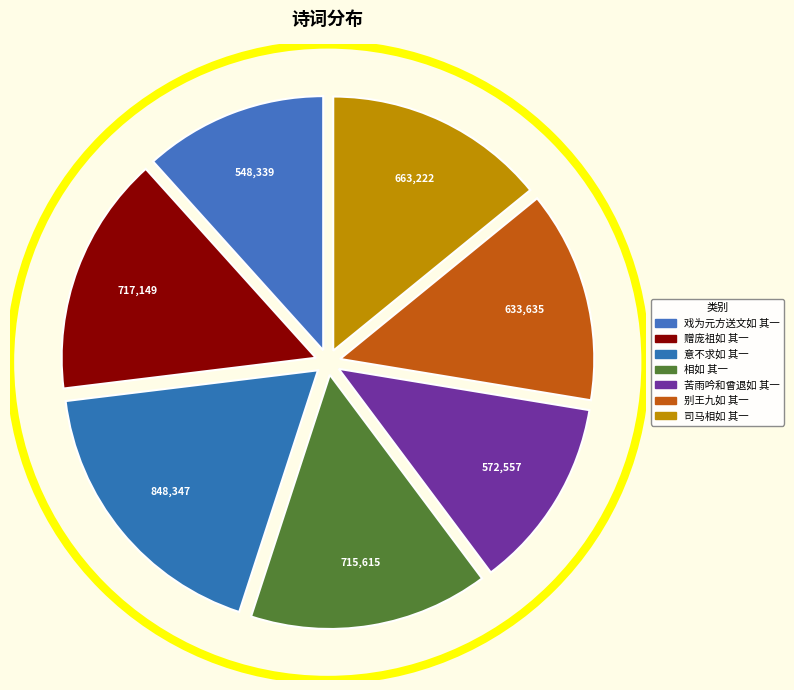

What percentage is NOT represented by 别王九如 其一?

86.5%